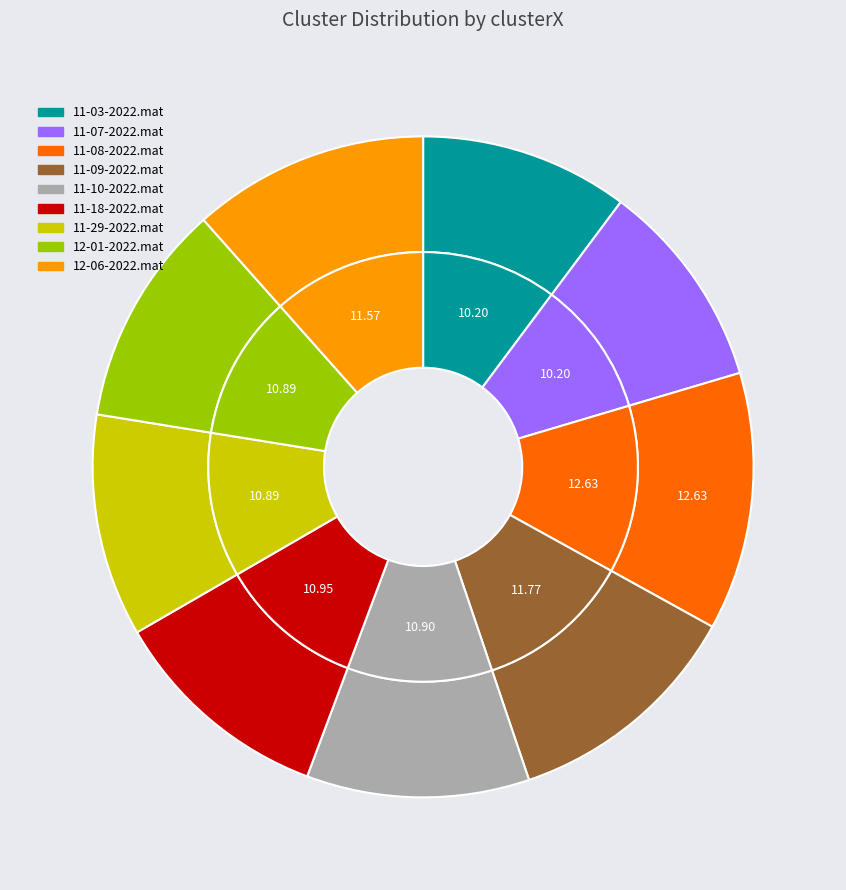

Is there a majority slice in this chart?

No